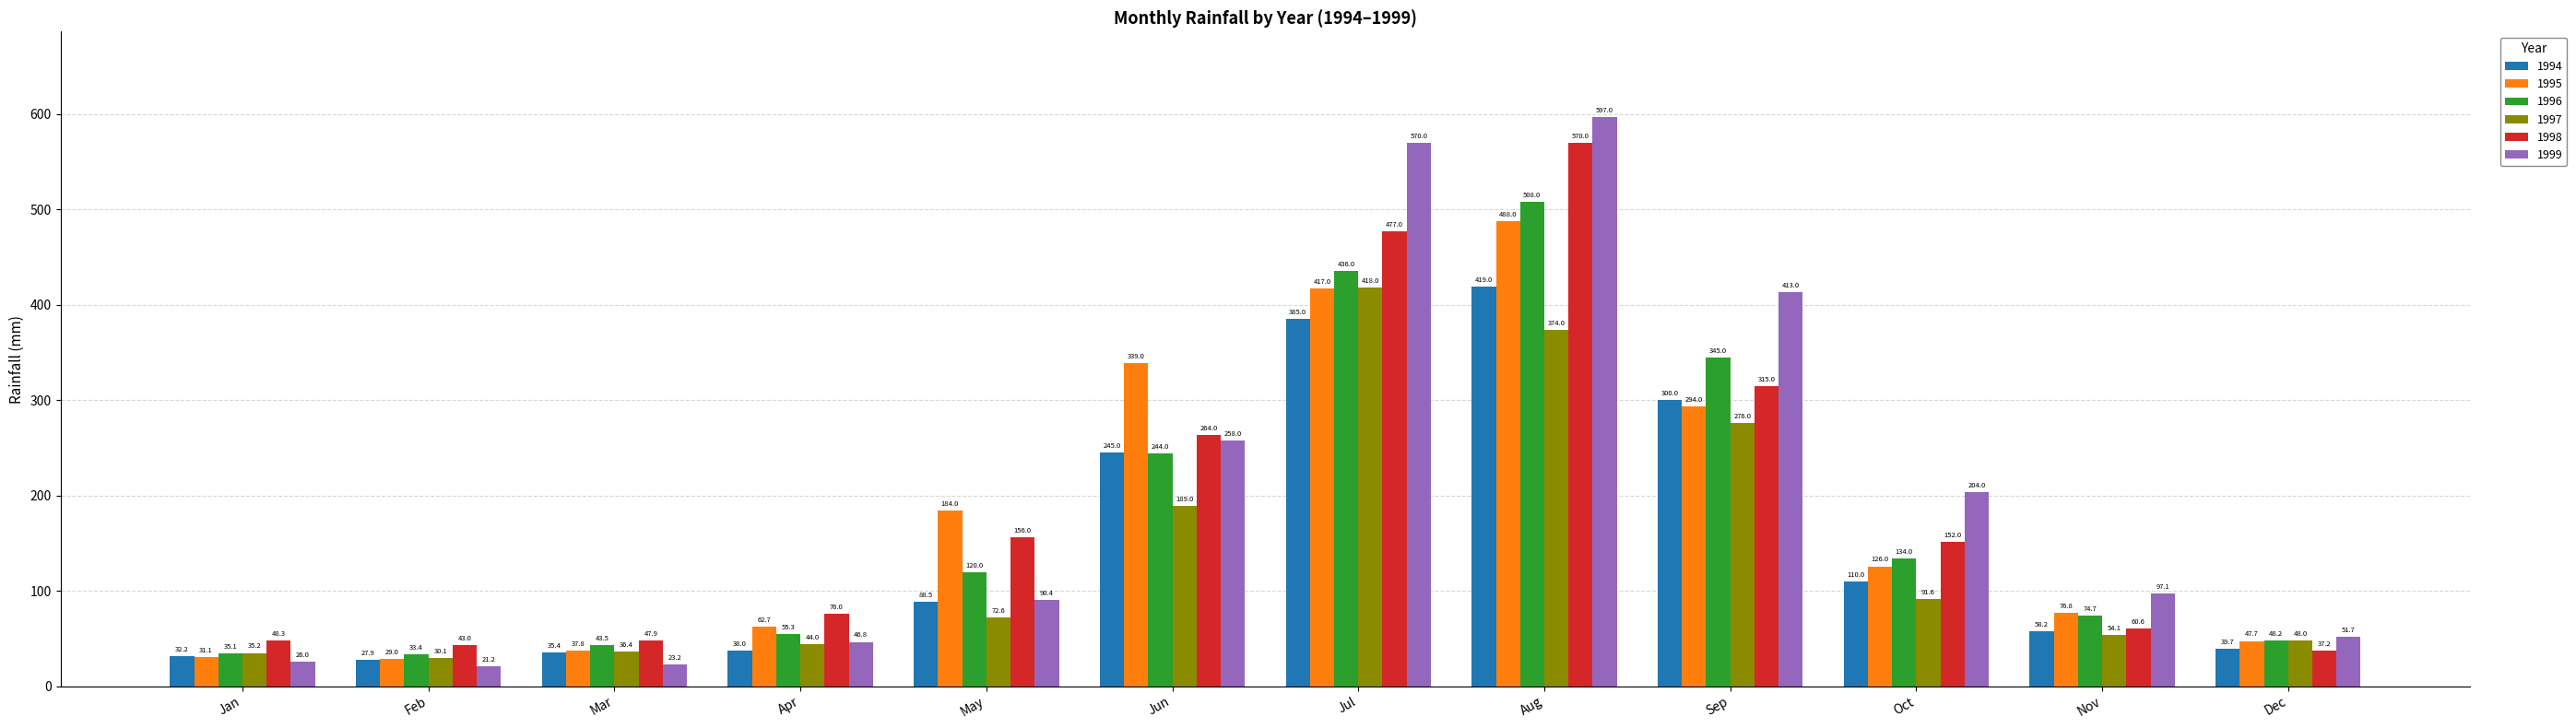

At which label does 1998 reach its minimum?

Dec